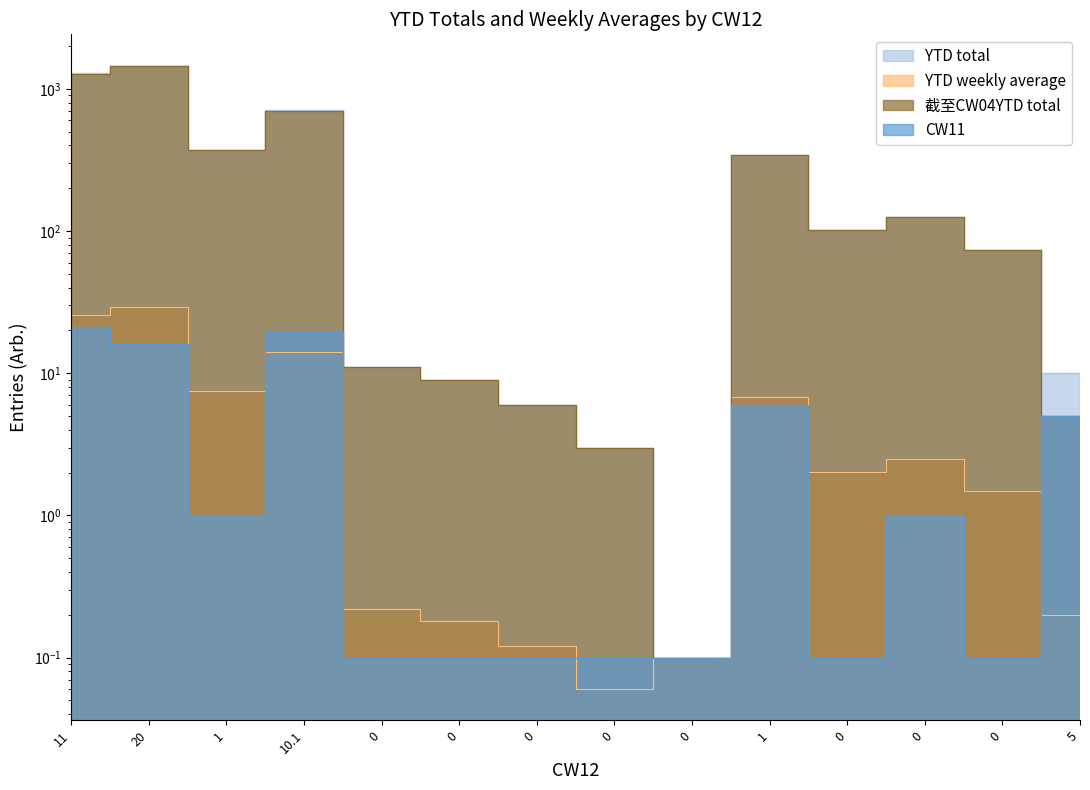

True or false: 截至CW04YTD total and CW11 cross at least once.

False